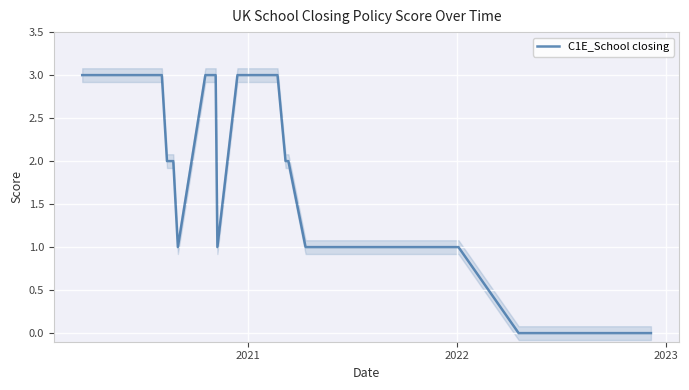

Is it true that the value at 21 is 1?

False